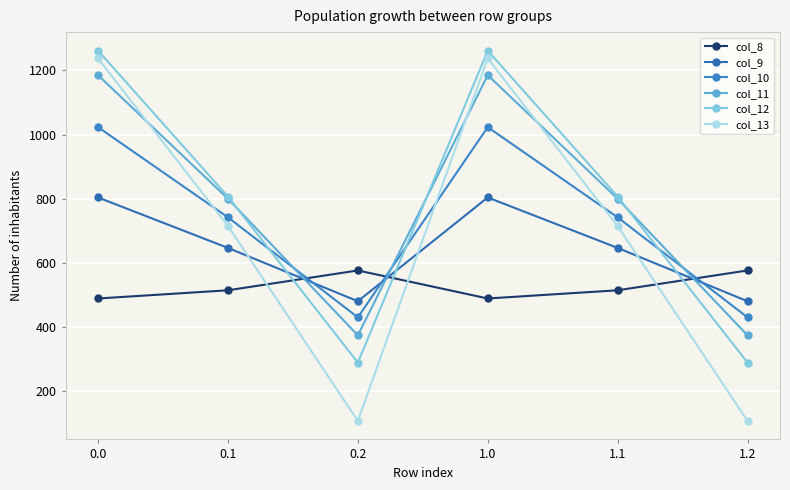

Which label corresponds to the smallest value in the chart?

0.2